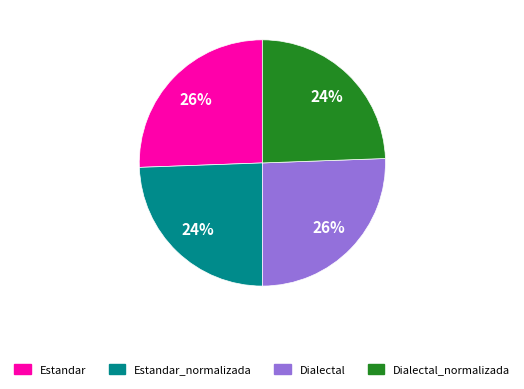

Is it true that Dialectal is 16% of the pie?

False